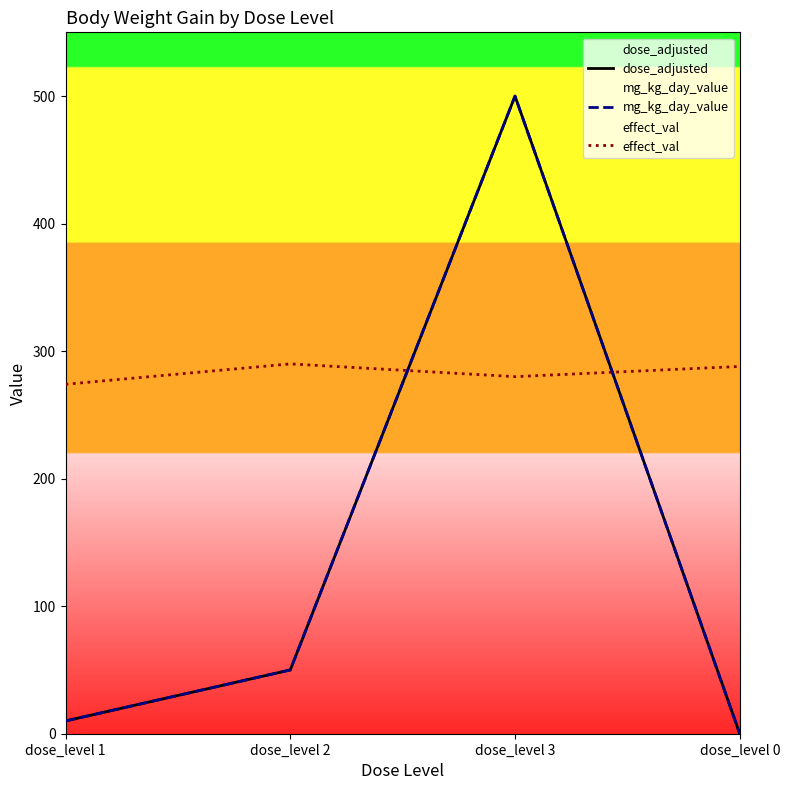

What position from the left is dose_level 3?

3